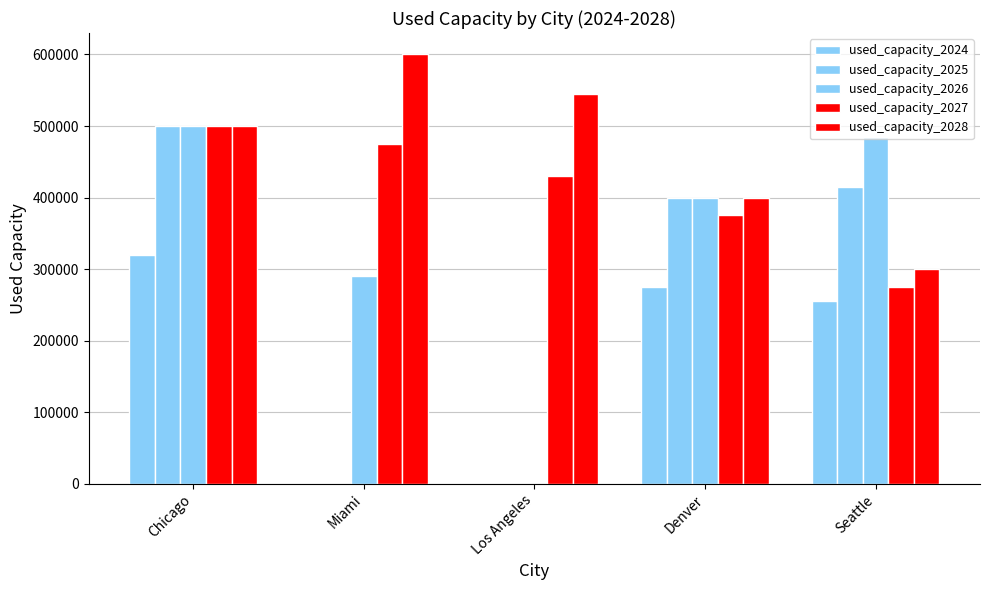

Rank the series at Denver from highest to lowest value.

used_capacity_2025, used_capacity_2026, used_capacity_2028, used_capacity_2027, used_capacity_2024